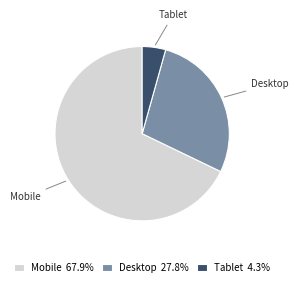

Between Mobile and Tablet, which is larger?

Mobile